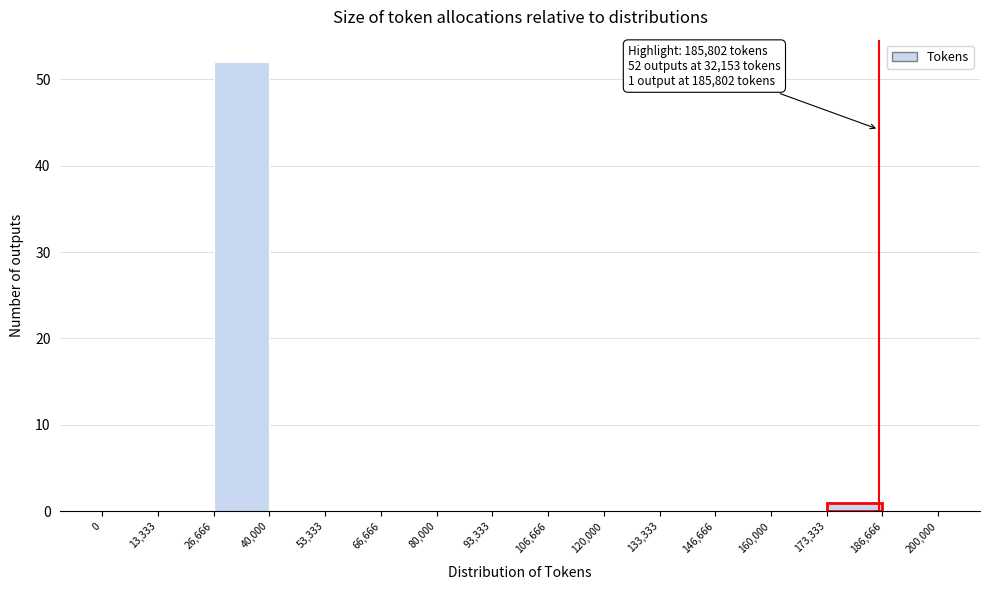

Over which range of the x-axis is the bar tallest?

26,666 to 40,000